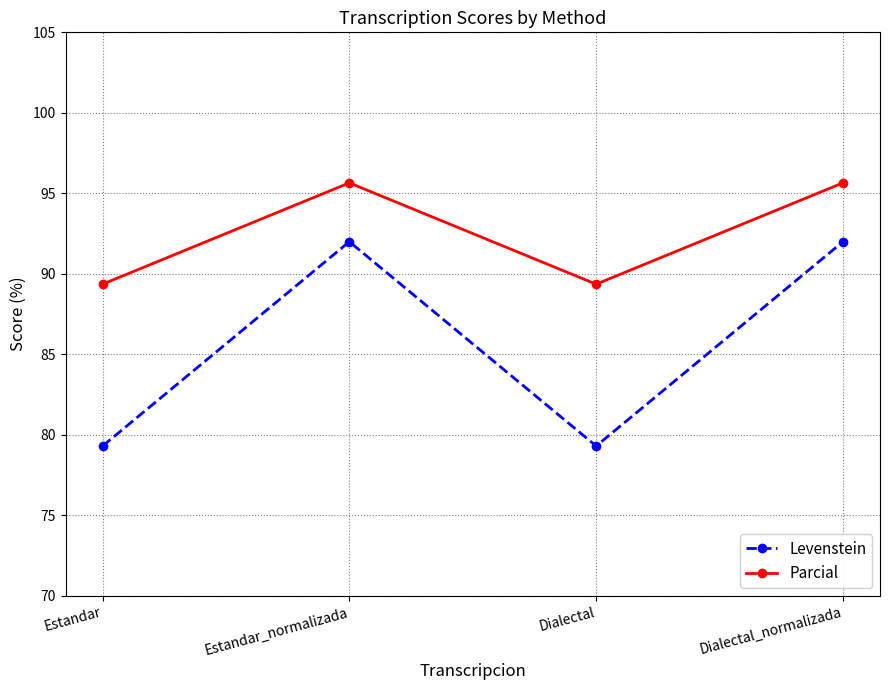

Is it true that Parcial equals 25.8 at Dialectal_normalizada?

False